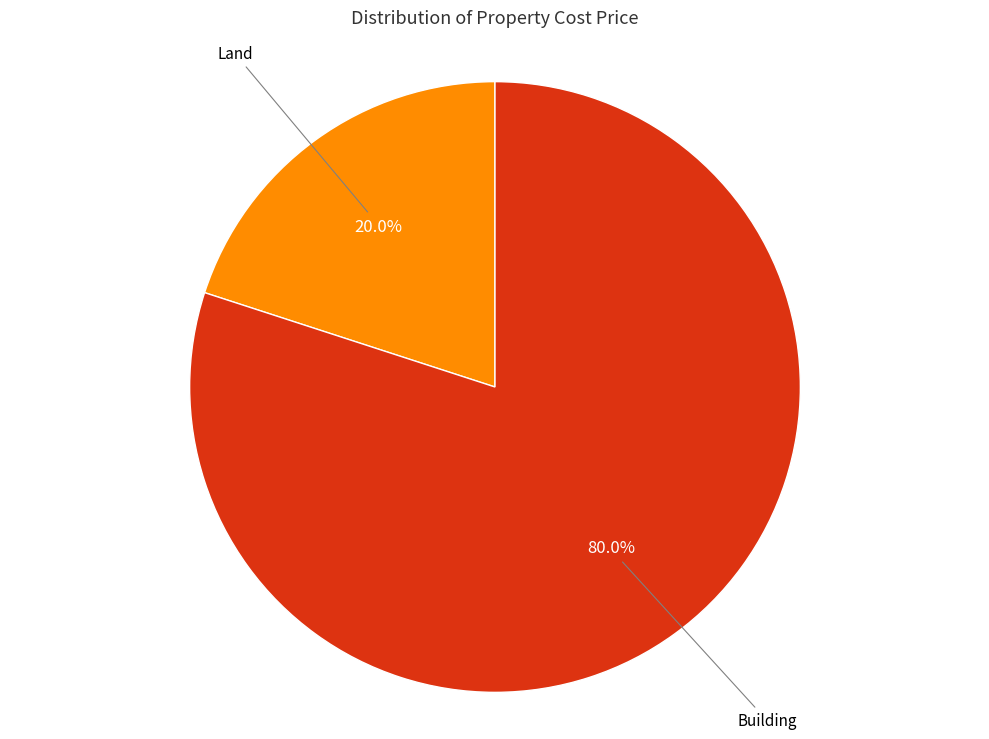

Count the number of slices in the pie.

2